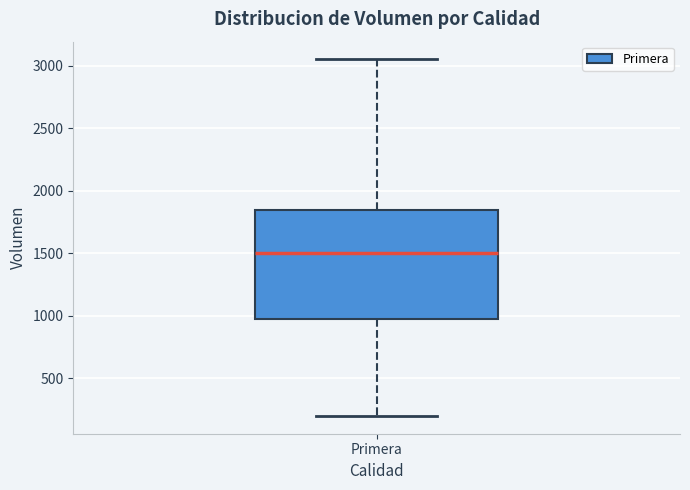

Where does the upper whisker of the box for Primera end on the y-axis? The values are not printed on the chart, so give them approximately, as read against the axis.

3050